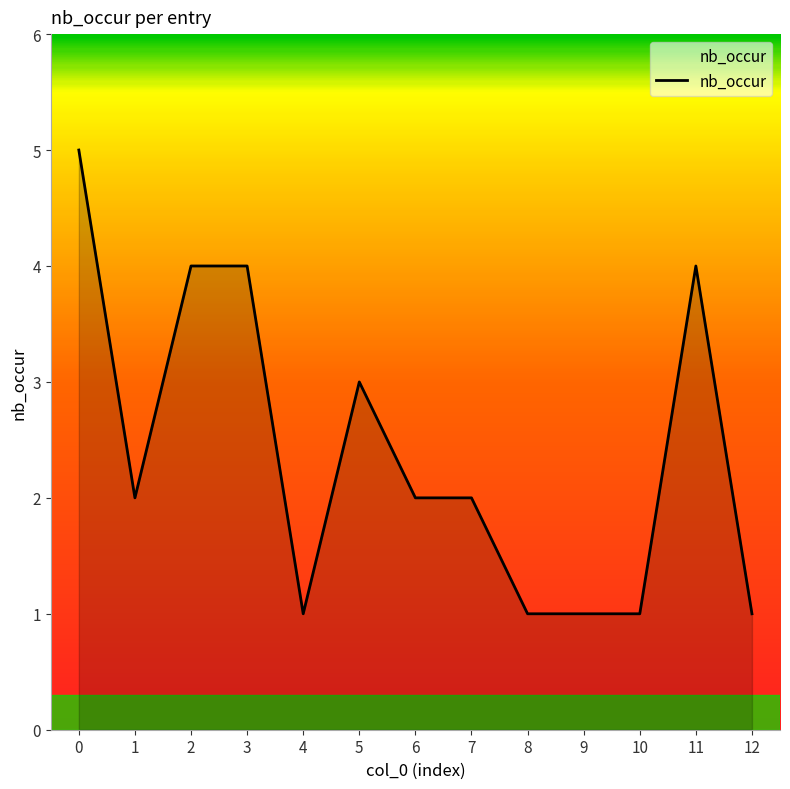

The value at 10 is 1. True or false?

True